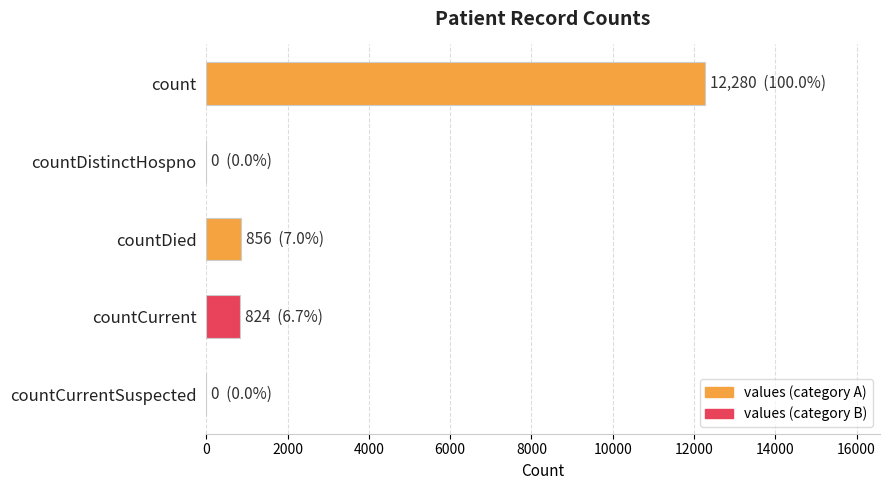

What is the maximum value shown in the chart?

12280